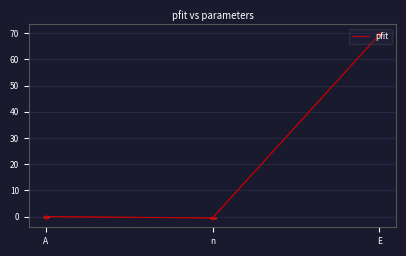

What is the greatest value displayed?

69.5